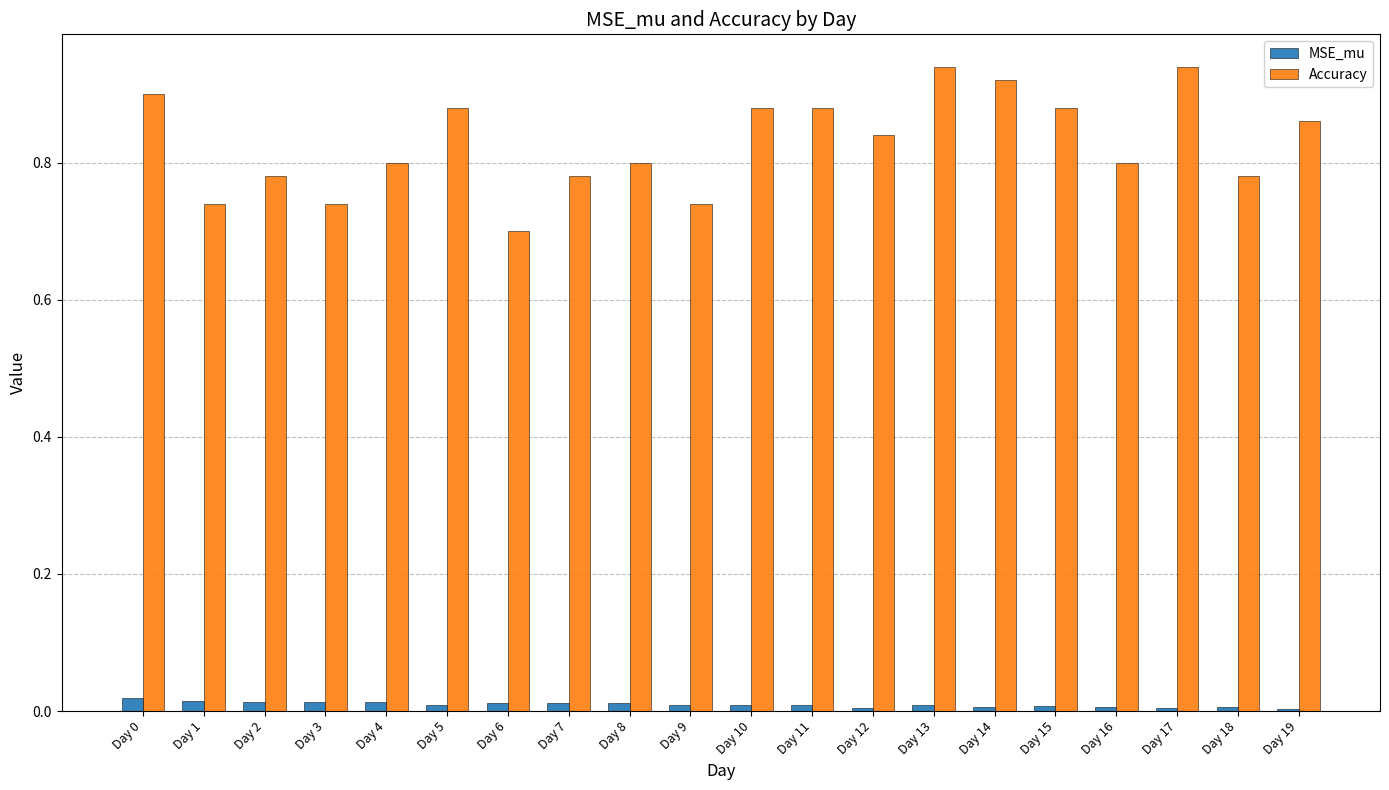

The Accuracy series shows 0.8 at Day 4. True or false?

True